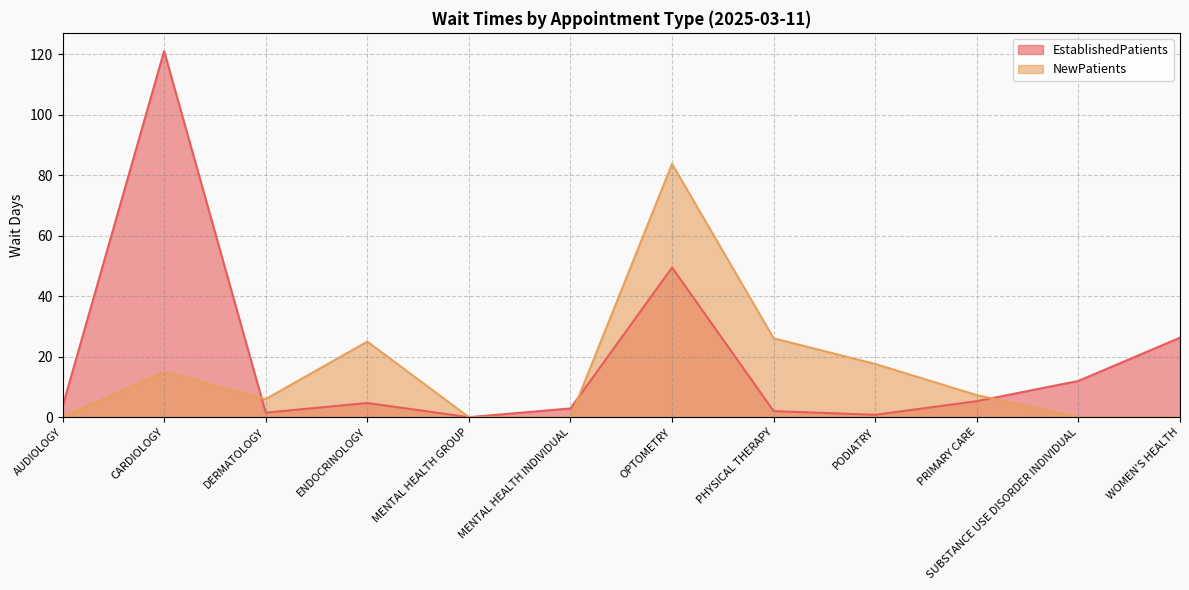

Which series has the largest total across all categories?

EstablishedPatients